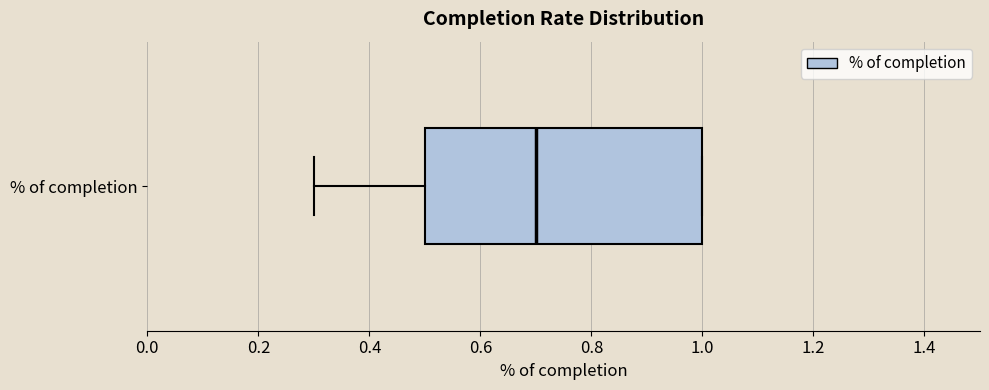

Transcribe this box plot: give where the median line is, the range the box spans, and where the two whiskers end, as read against the x-axis. The values are not printed on the chart, so give them approximately, as read against the axis.

median 0.7, box 0.5 to 1.0, whiskers 0.3 to 1.0